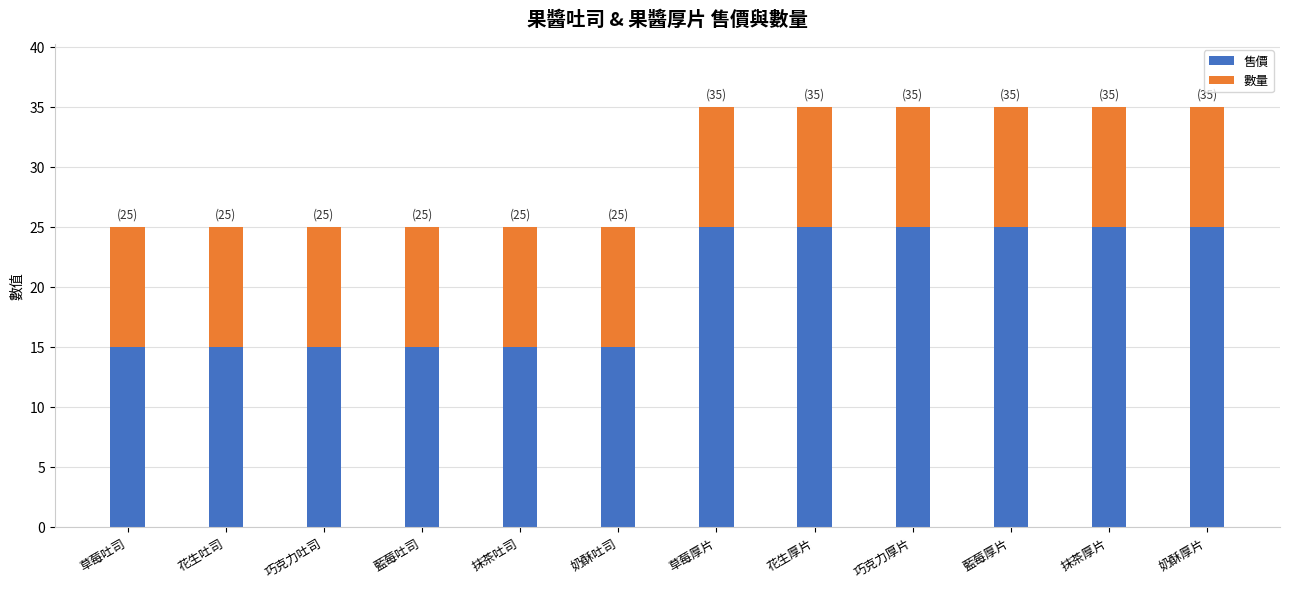

The value of 售價 at 草莓吐司 is 3. True or false?

False